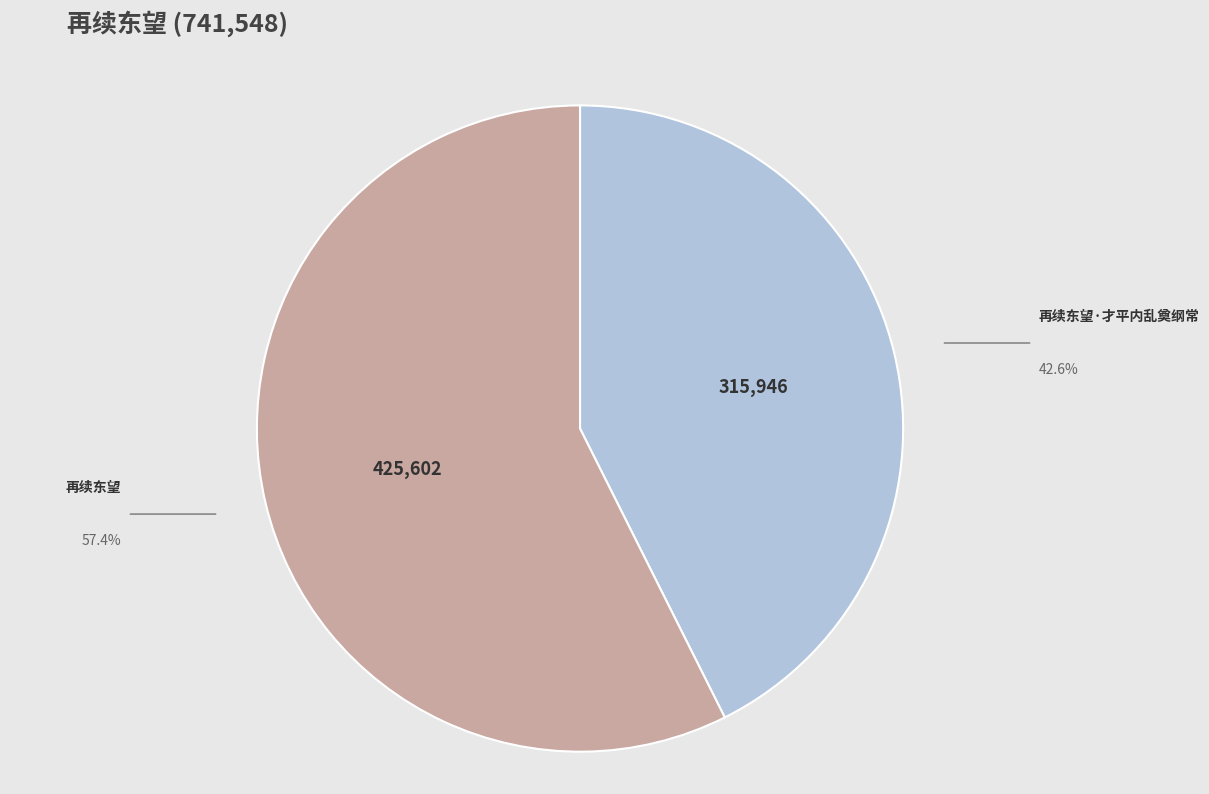

Which slice is the largest?

再续东望